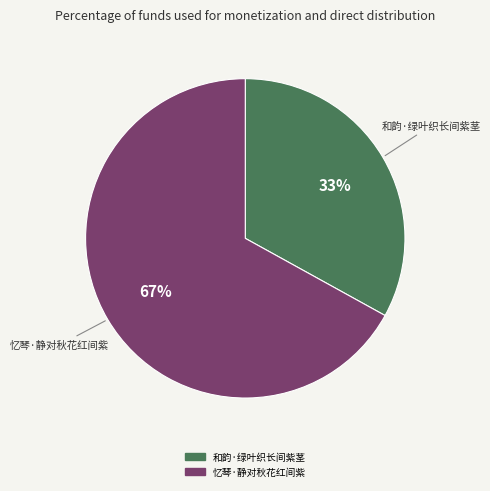

True or false: 忆琴·静对秋花红间紫 accounts for 67% of the total.

True